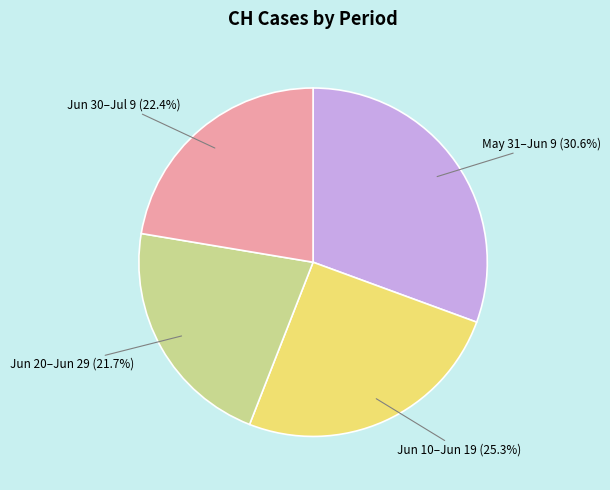

Does any single category account for the majority?

No